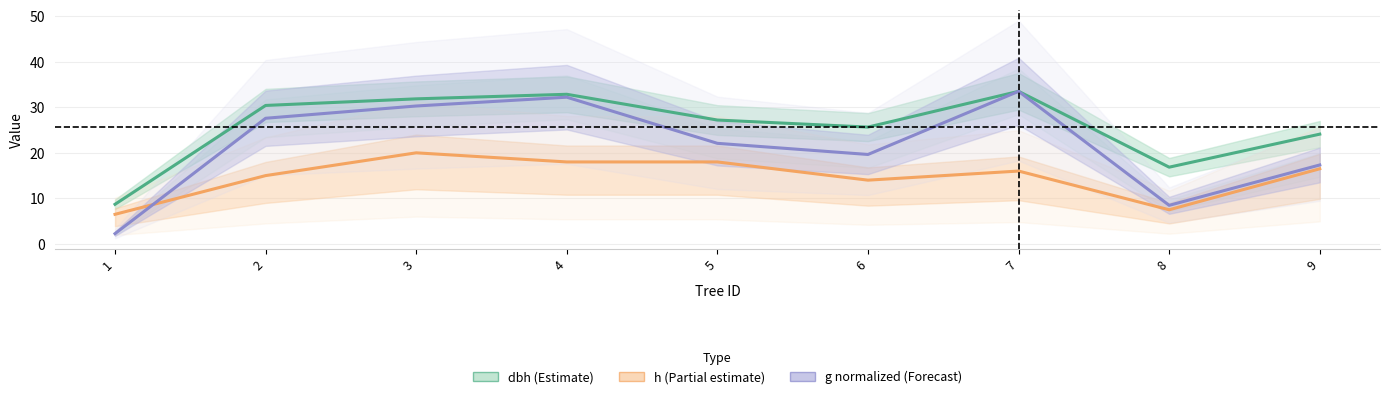

Which category has the highest value across all series?

7